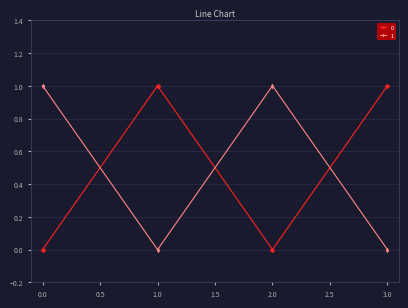

What is the sum of all 0 values?

2